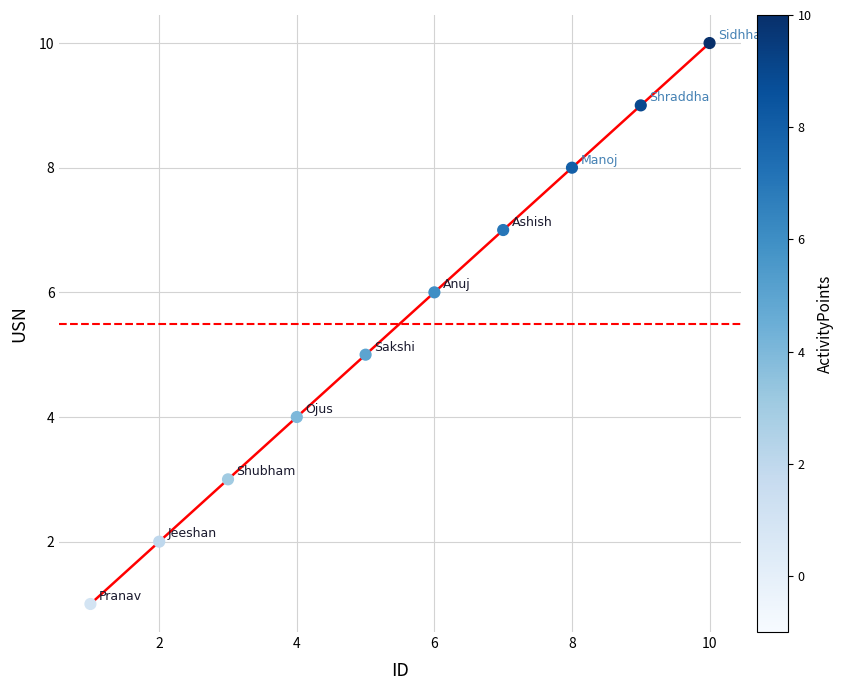

What is the range of X values (max minus min)?

9